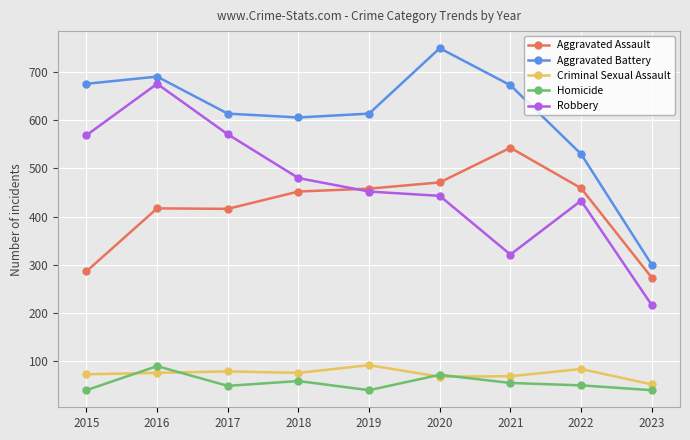

Count the number of data series in this chart.

5